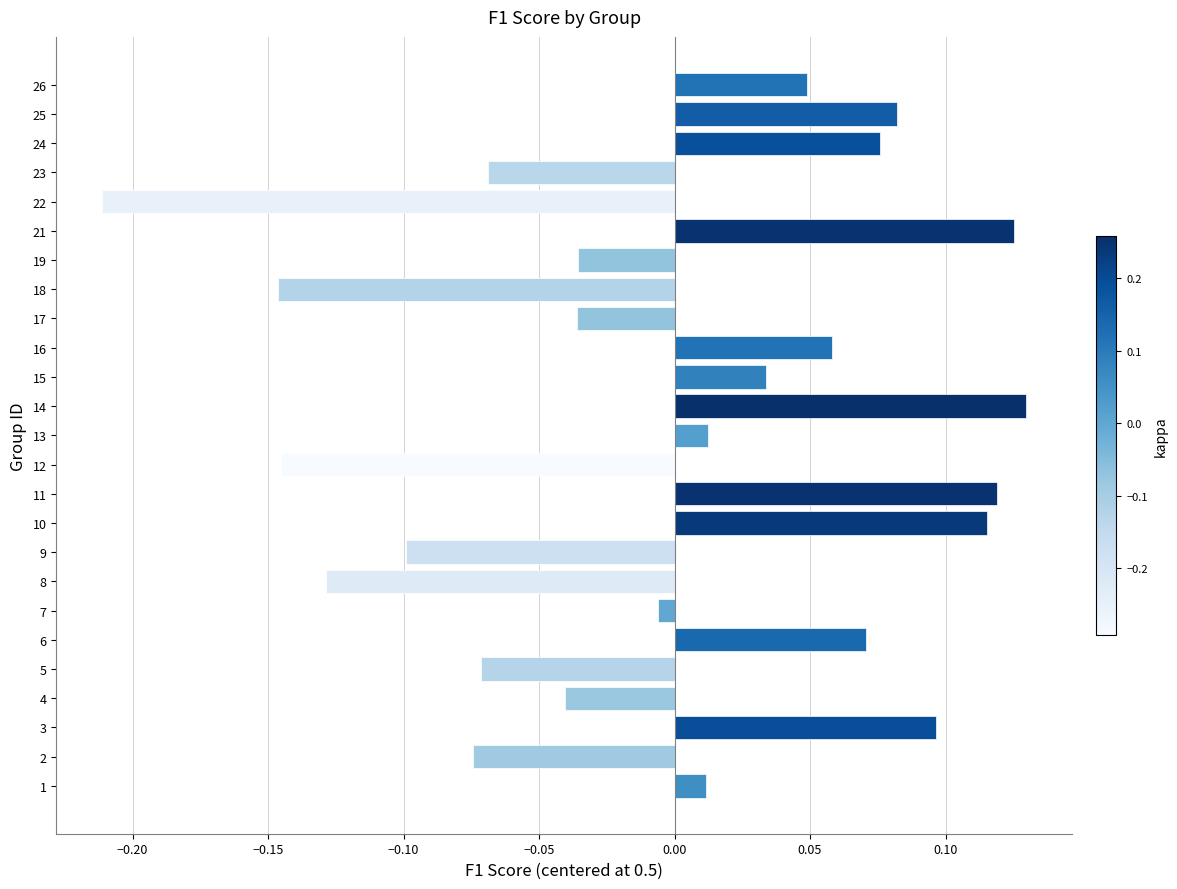

Which has a higher value, 9 or 23?

23